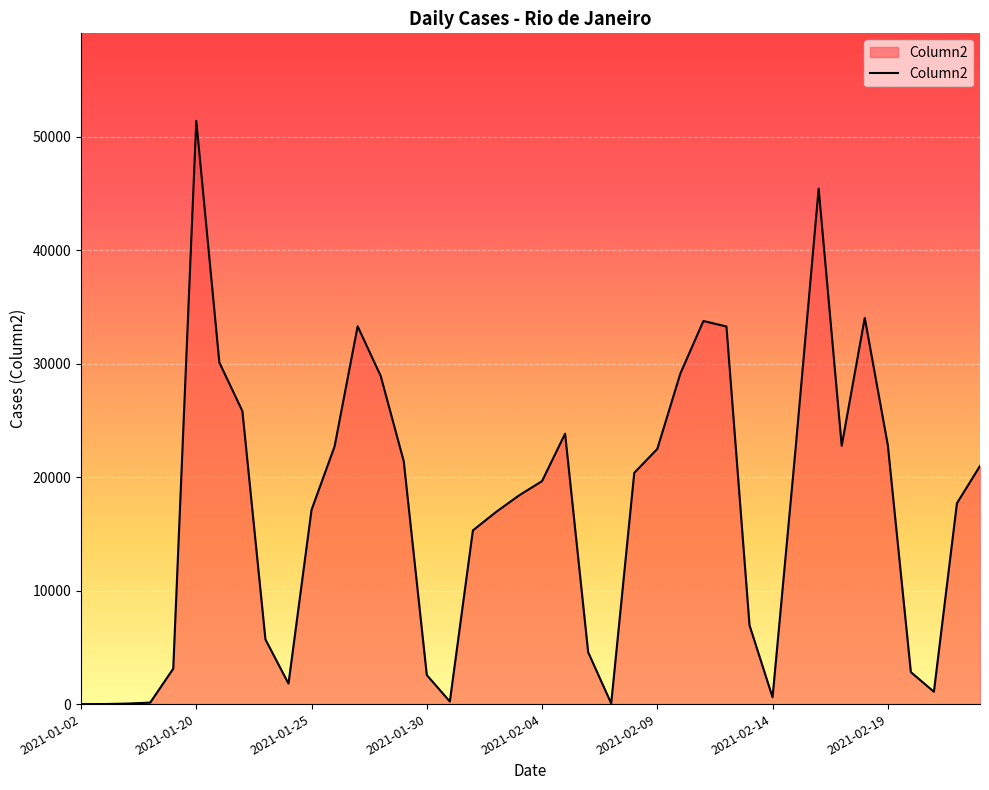

What is the difference between the maximum and minimum values?

51421